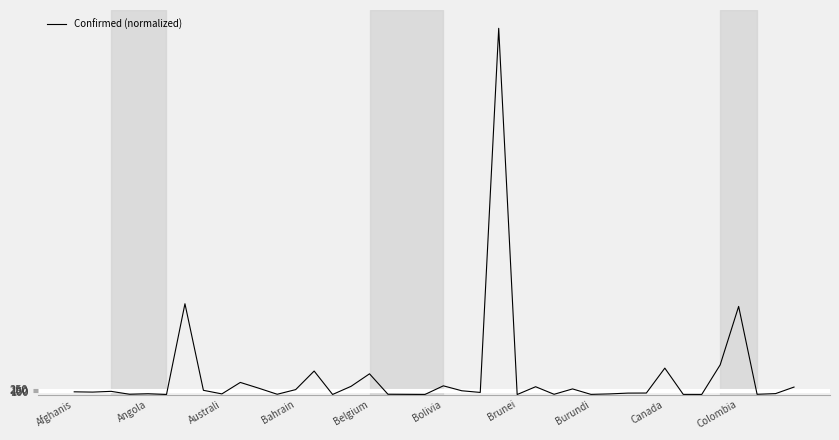

What is the greatest value displayed?

16067.8